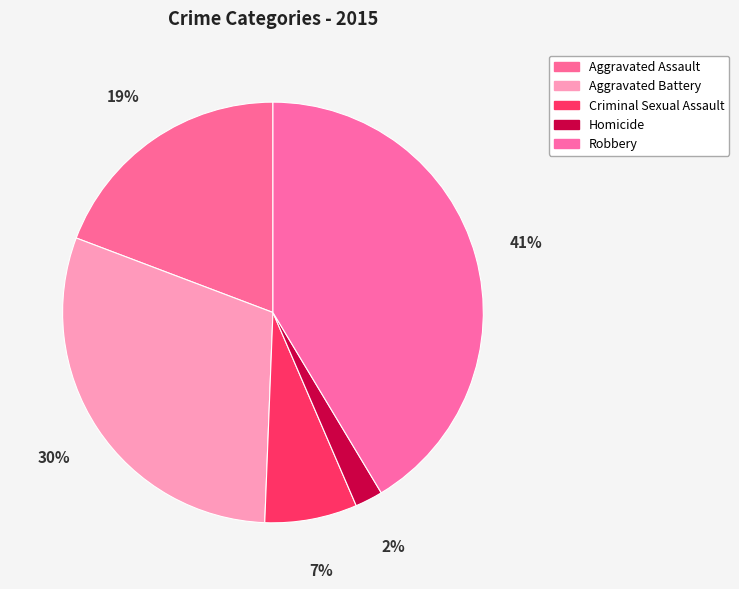

What is the smallest slice in the pie chart?

Homicide